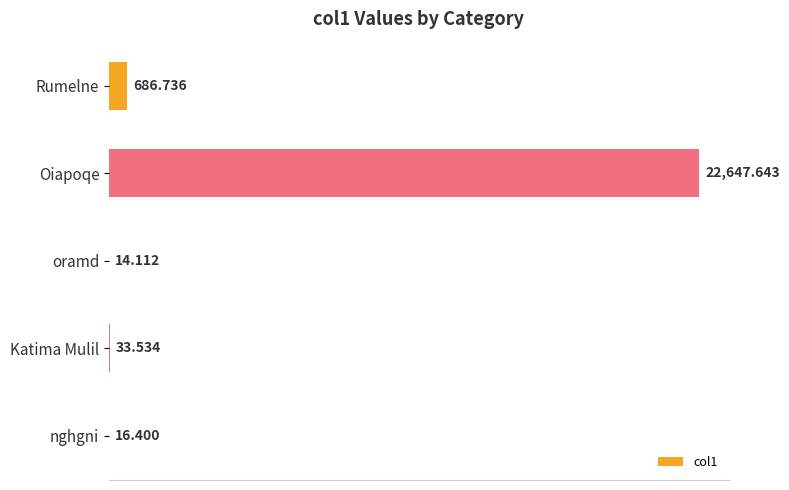

Which has a higher value, Katima Mulil or Oiapoqe?

Oiapoqe